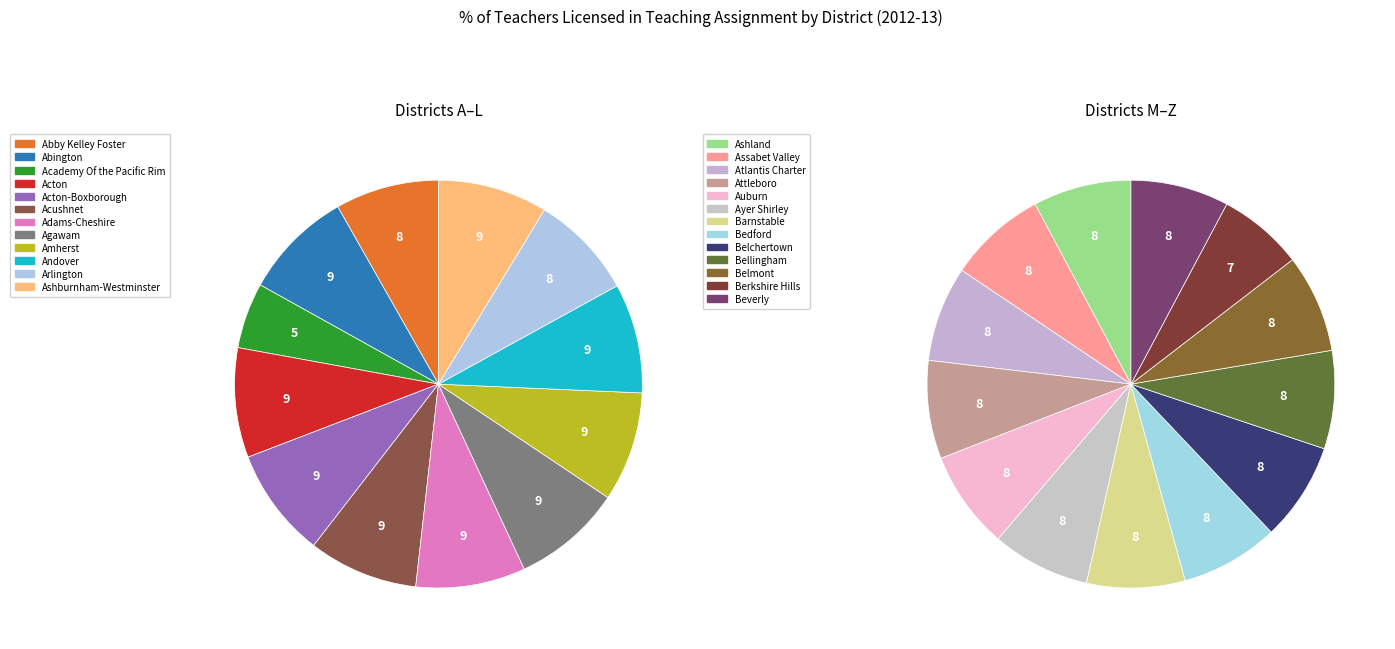

Count the number of slices in the pie.

25